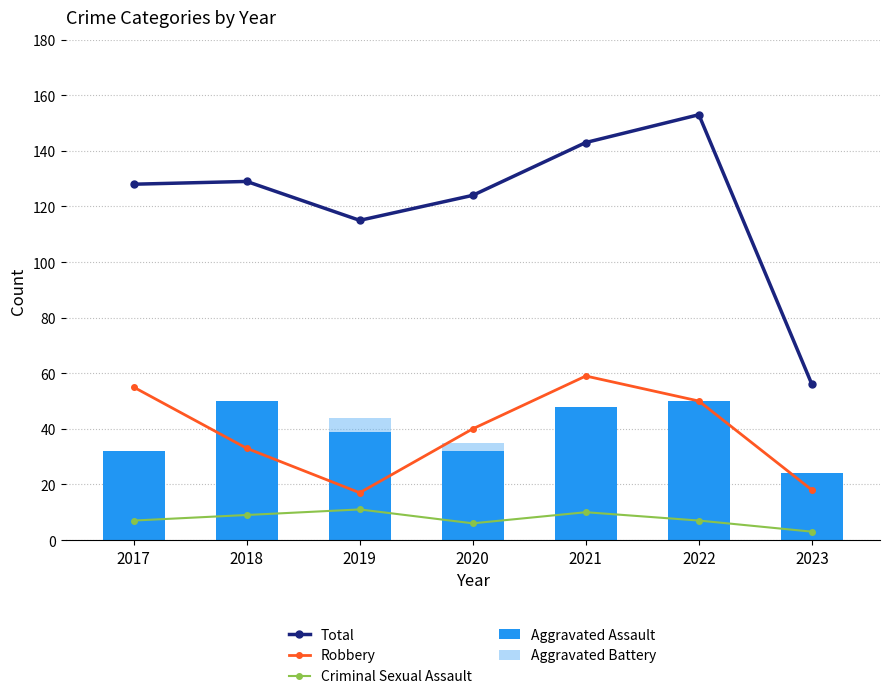

How many data points in Total are less than 128?

3